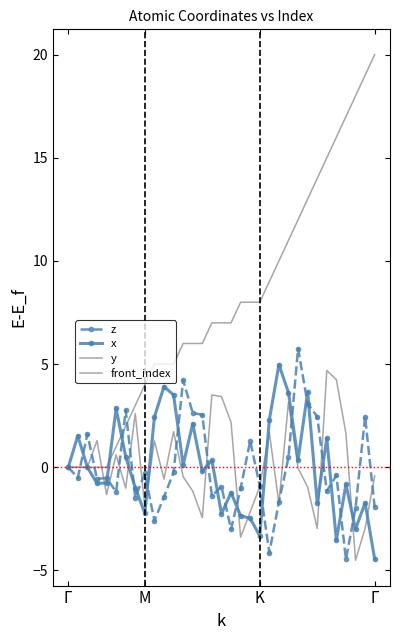

After their last crossing, which series has the higher values: z or front_index?

front_index